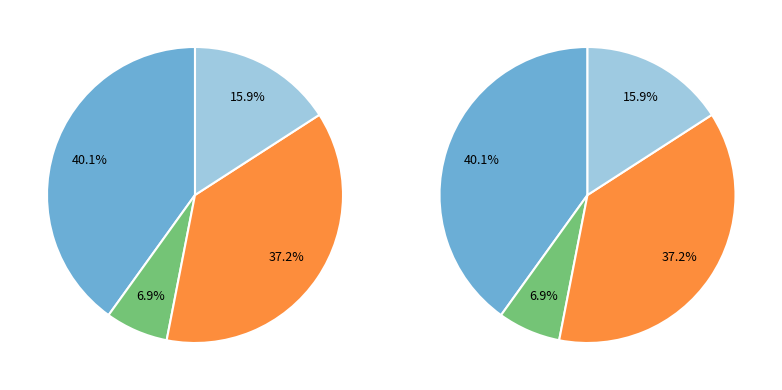

What is the total percentage of Basic Animal and Basic Manmade?

77.3%